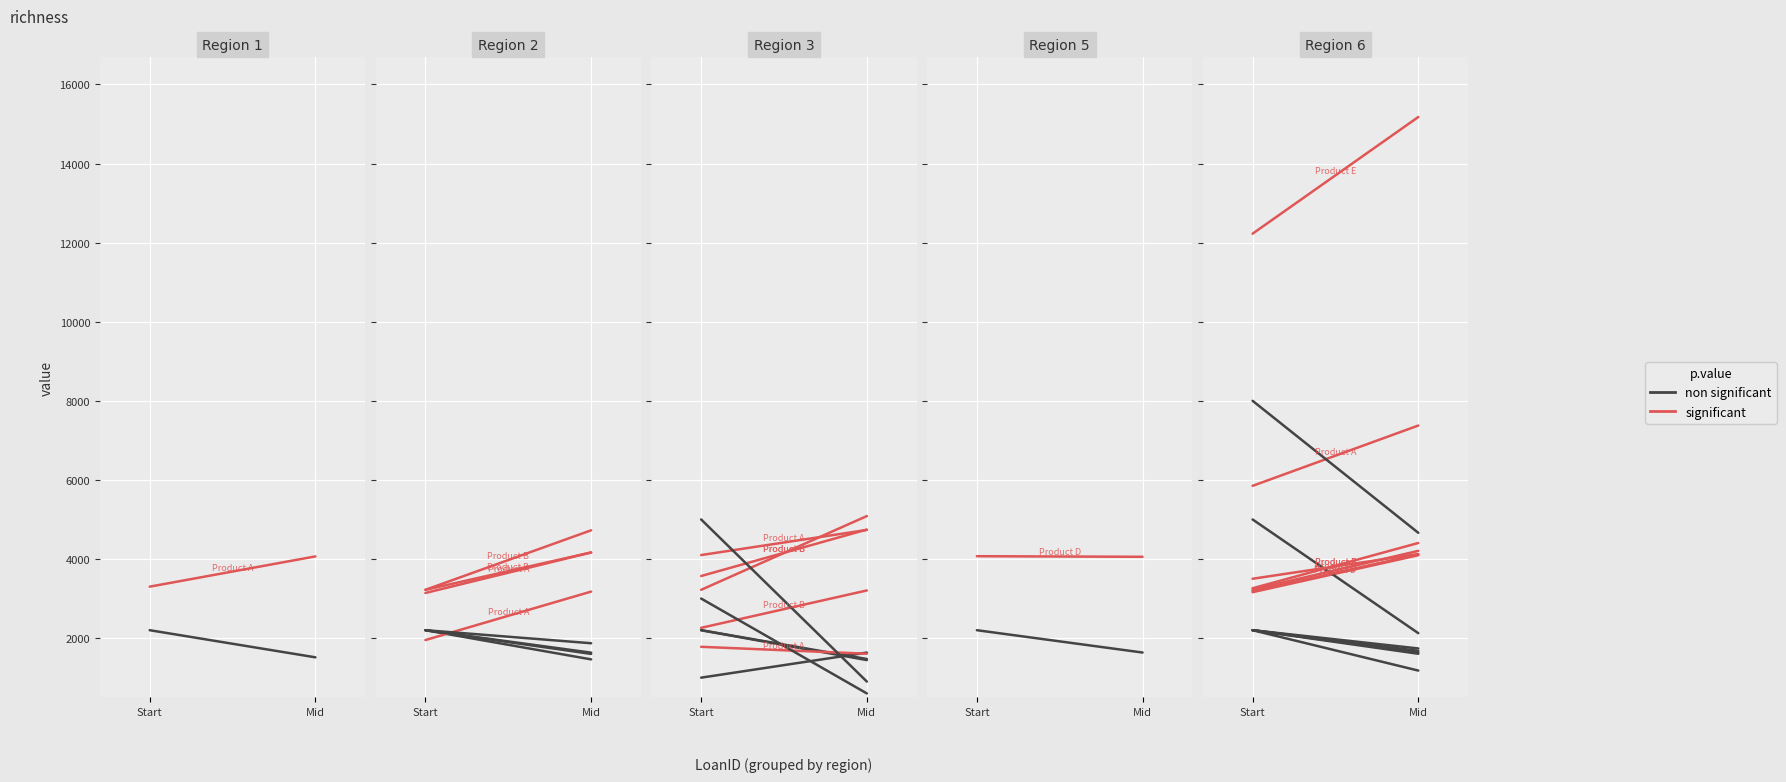

The significant series shows 3161.0 at Start. True or false?

True